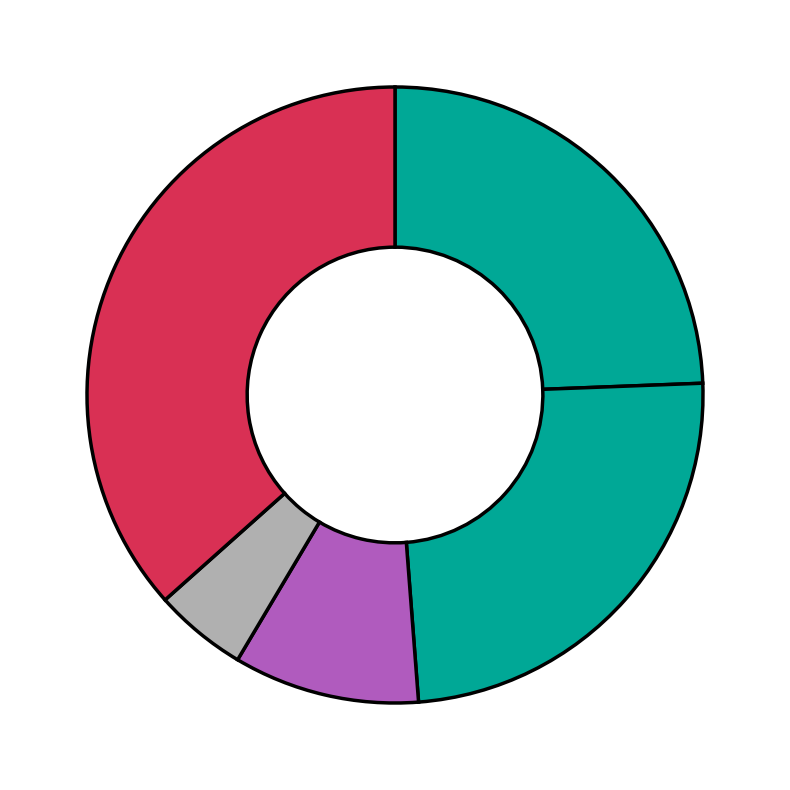

Is there a majority slice in this chart?

No